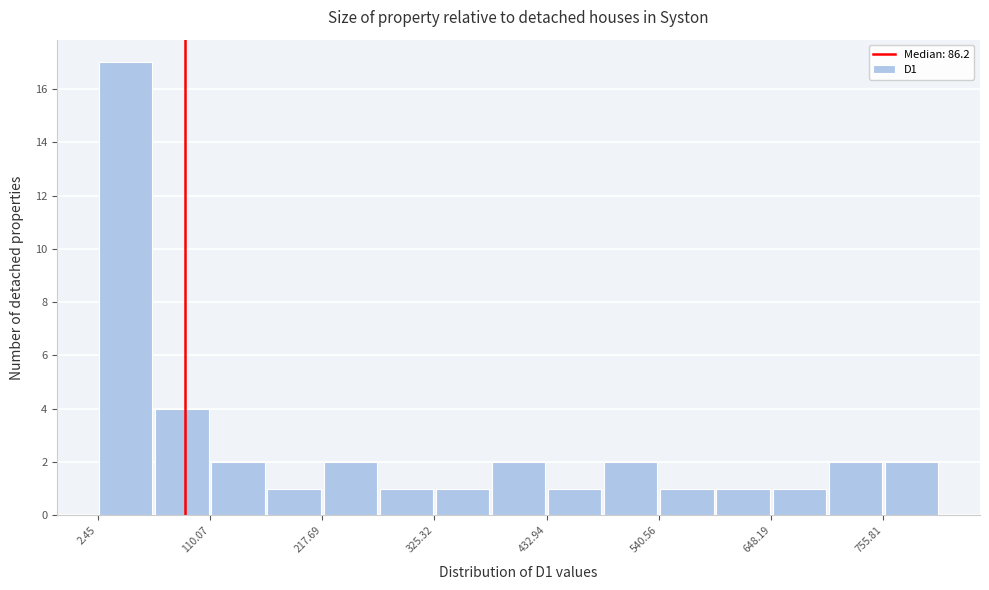

Around what value on the x-axis is the tallest bar? Give the approximate position of its centre, as read against the axis.

20